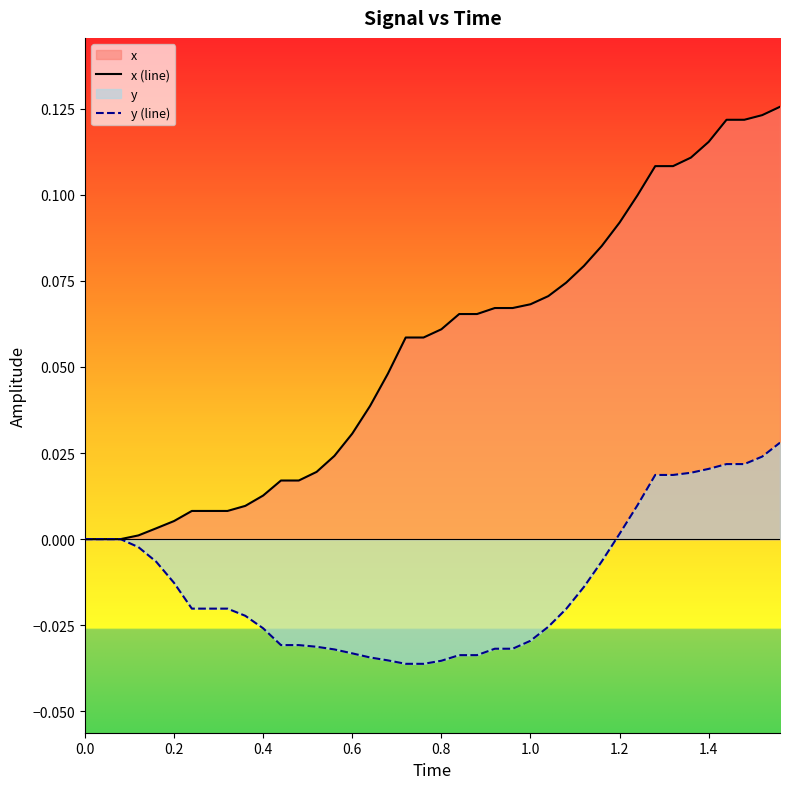

List the series in order of their overall mean, highest first.

x (line), y (line)